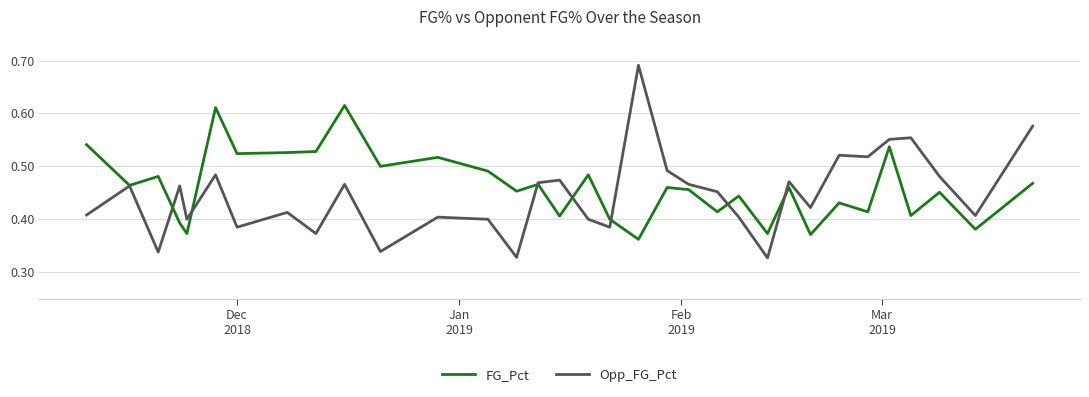

Which series has the widest spread of values?

Opp_FG_Pct